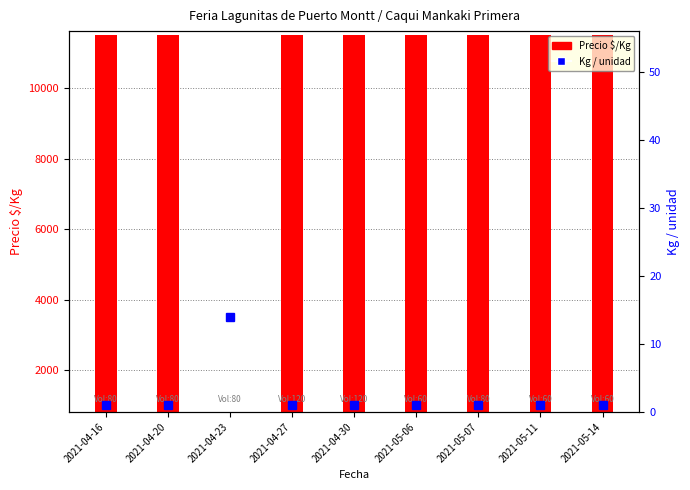

What is the label of the 9th bar from the left?

2021-05-14